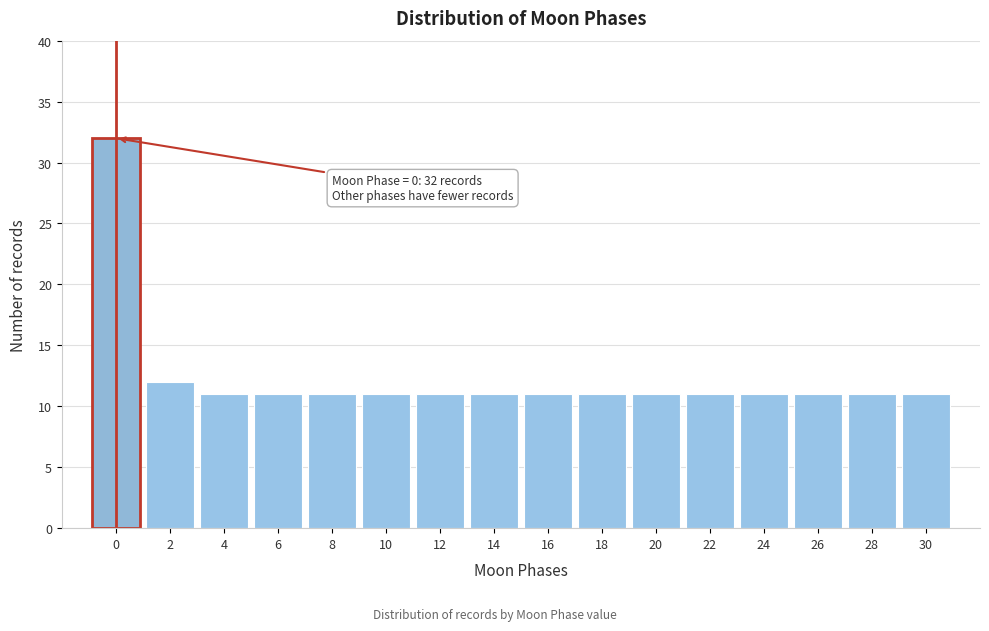

Reading right to left, extract all data points from this chart.

30=11	28=11	26=11	24=11	22=11	20=11	18=11	16=11	14=11	12=11	10=11	8=11	6=11	4=11	2=12	0=32